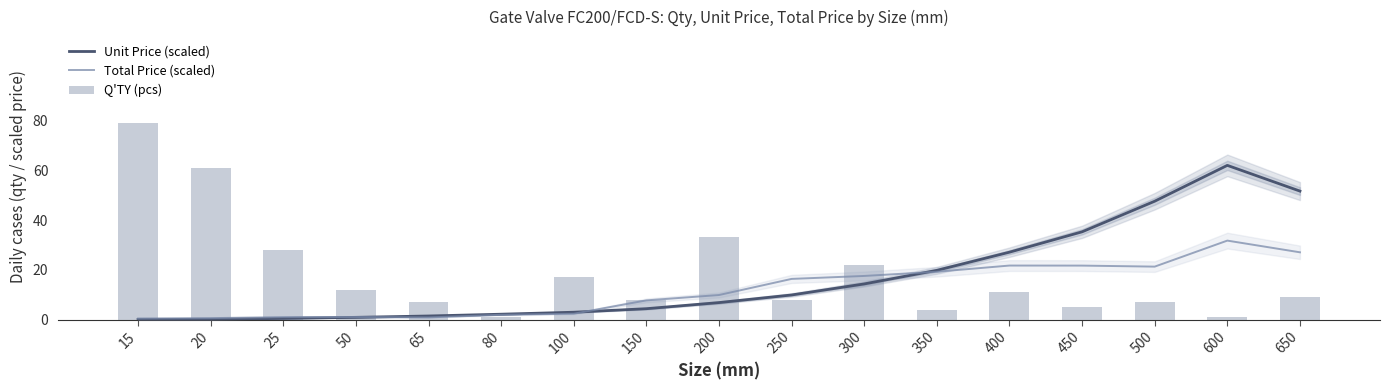

What is the value of the Unit Price (scaled) bar at the 11th from the left?

14.3